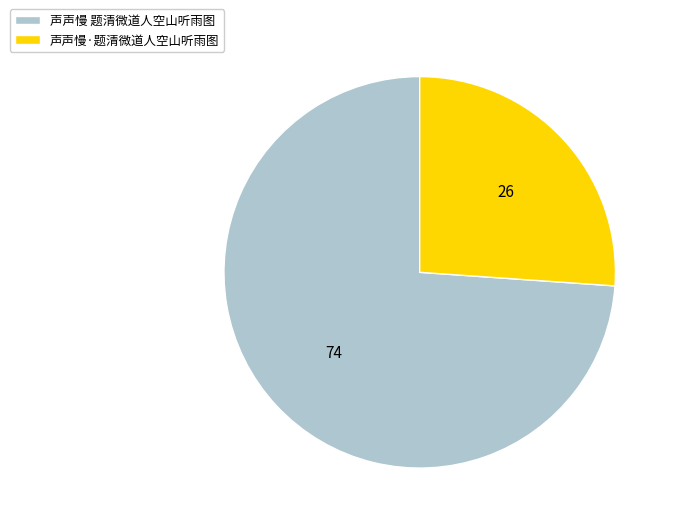

Count the number of slices in the pie.

2